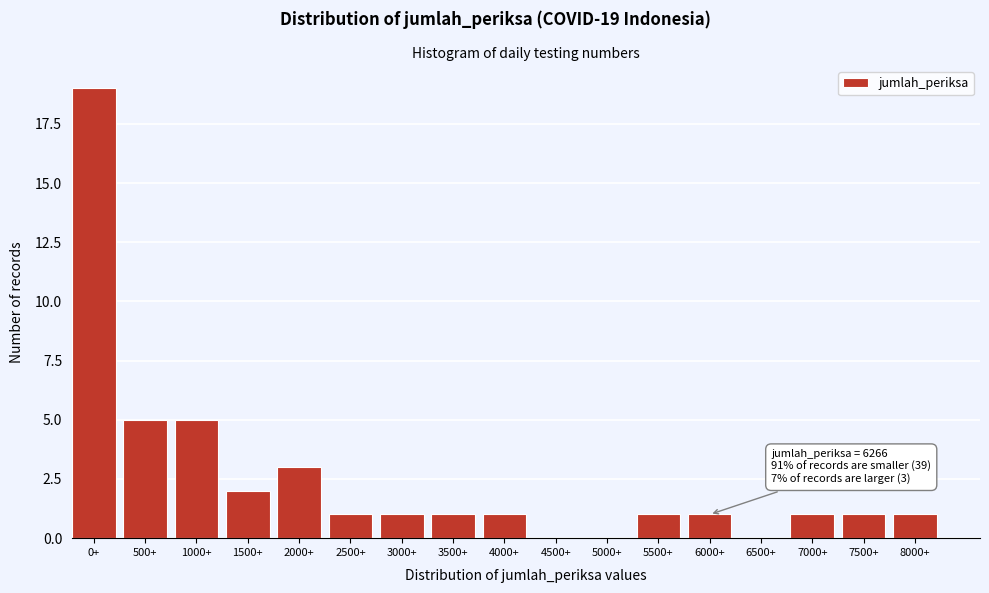

Reading right to left, list all the values displayed in this chart.

8000+=1	7500+=1	7000+=1	6500+=0	6000+=1	5500+=1	5000+=0	4500+=0	4000+=1	3500+=1	3000+=1	2500+=1	2000+=3	1500+=2	1000+=5	500+=5	0+=19